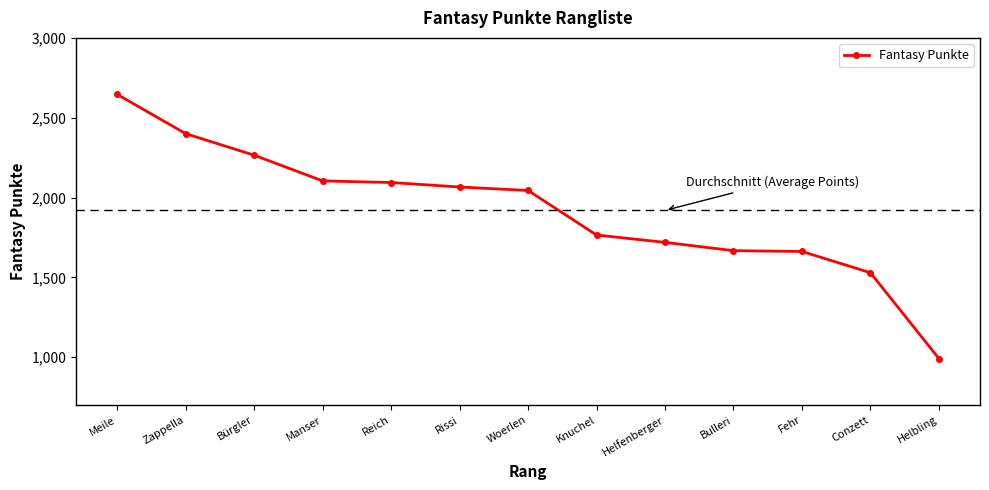

True or false: the data has more than 2 interior local peaks.

False